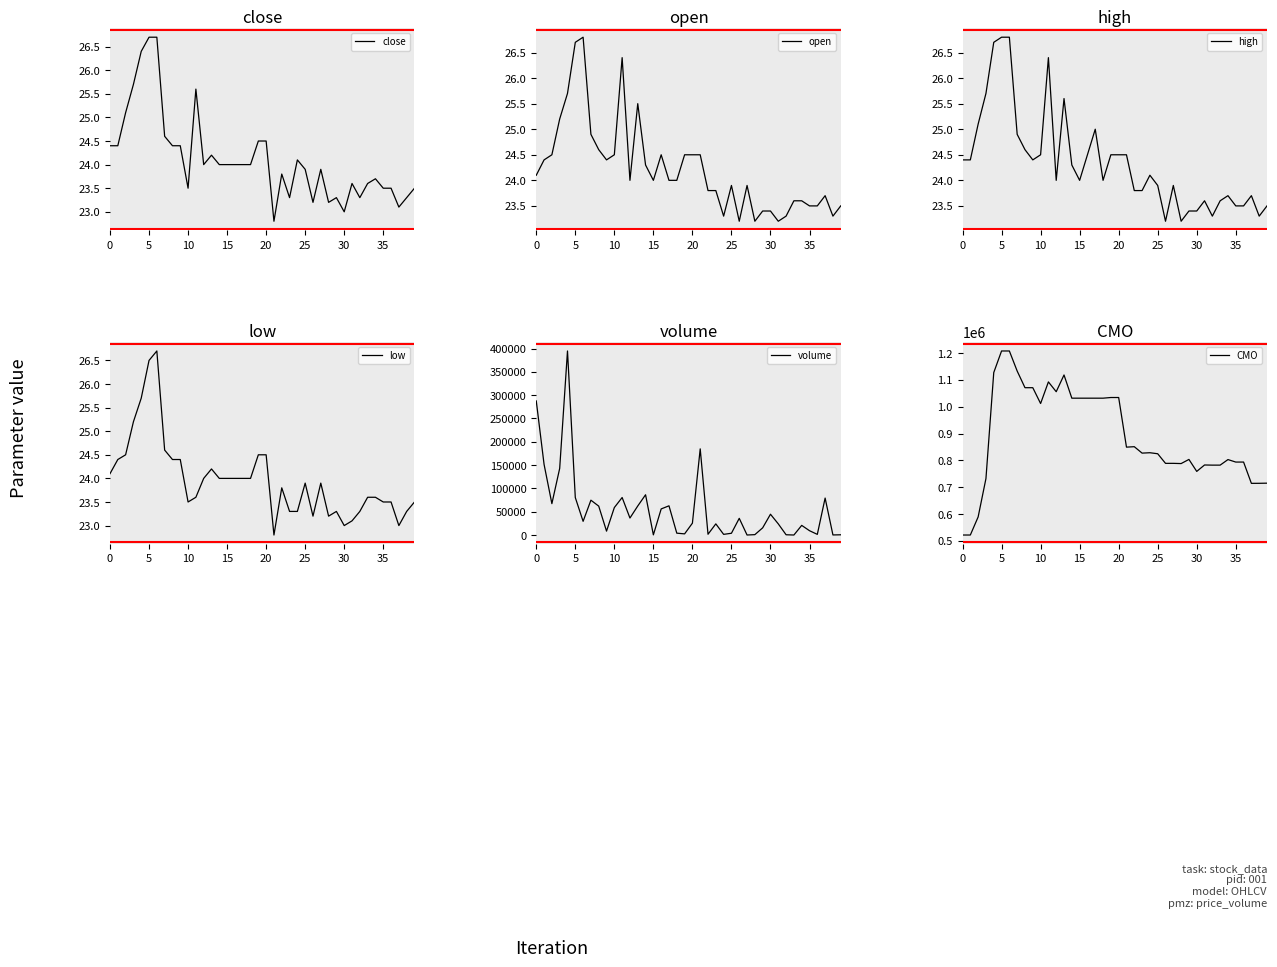

Read the high value at 19.

24.5